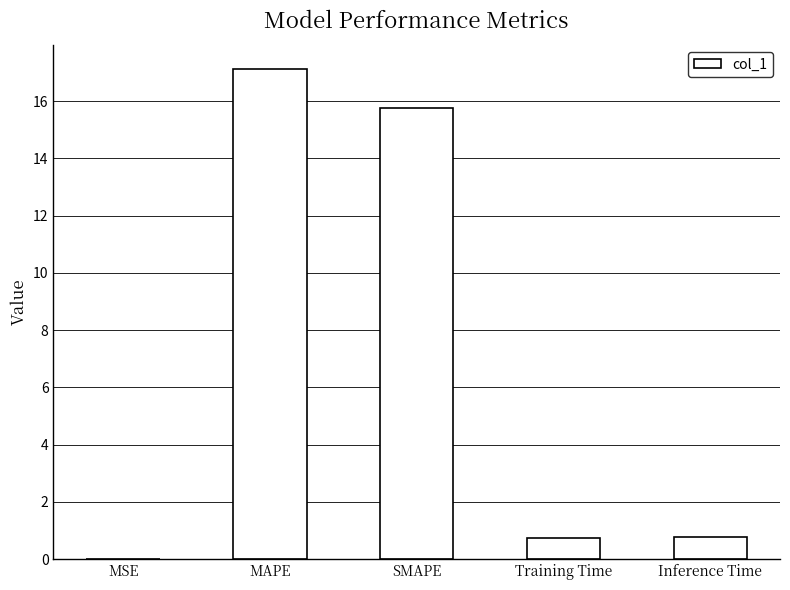

What is the sum of all values?

34.4